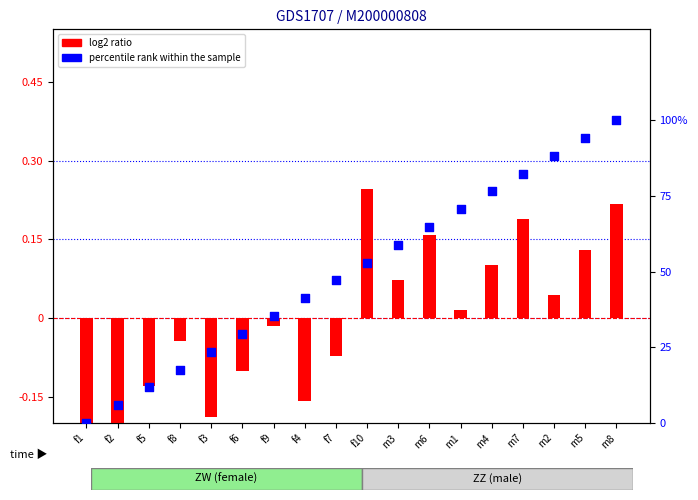

What are all the series names shown in the legend?

log2 ratio, percentile rank within the sample